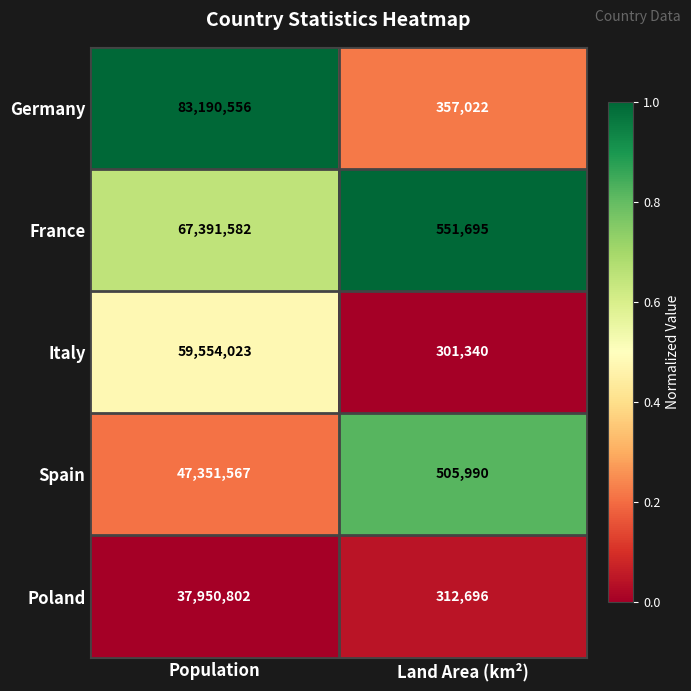

Reading right to left, what are all the values shown in this chart?

Germany: 357022	83190556
France: 551695	67391582
Italy: 301340	59554023
Spain: 505990	47351567
Poland: 312696	37950802